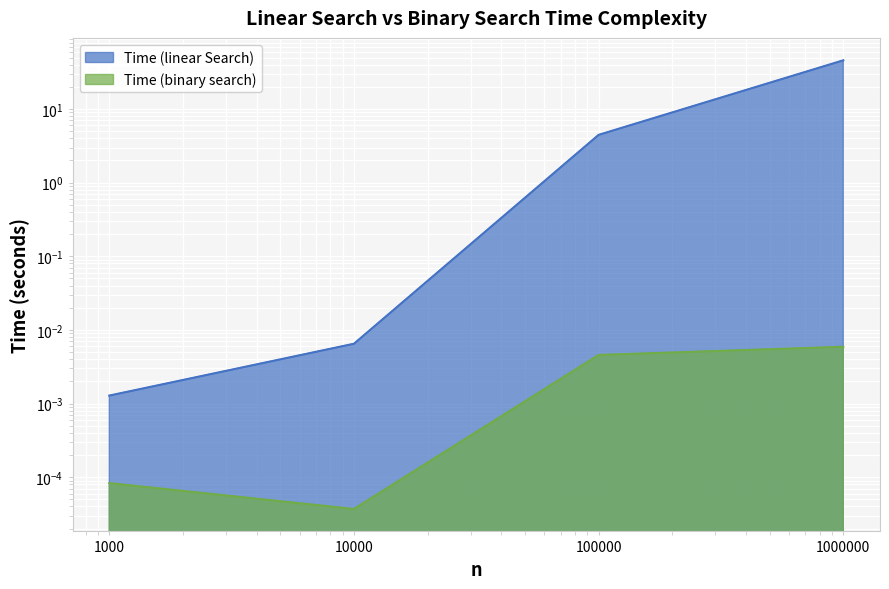

Is it true that Time (linear Search) equals 4.5 at 100000?

True